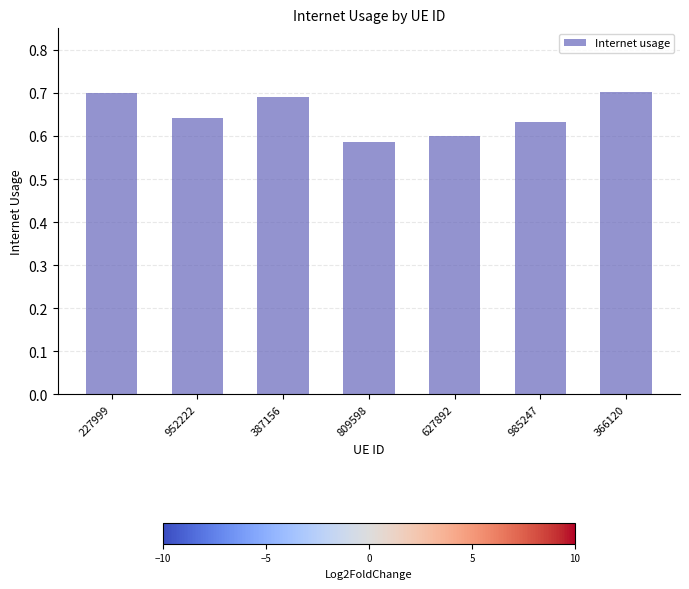

Between 985247 and 387156, which is larger?

387156